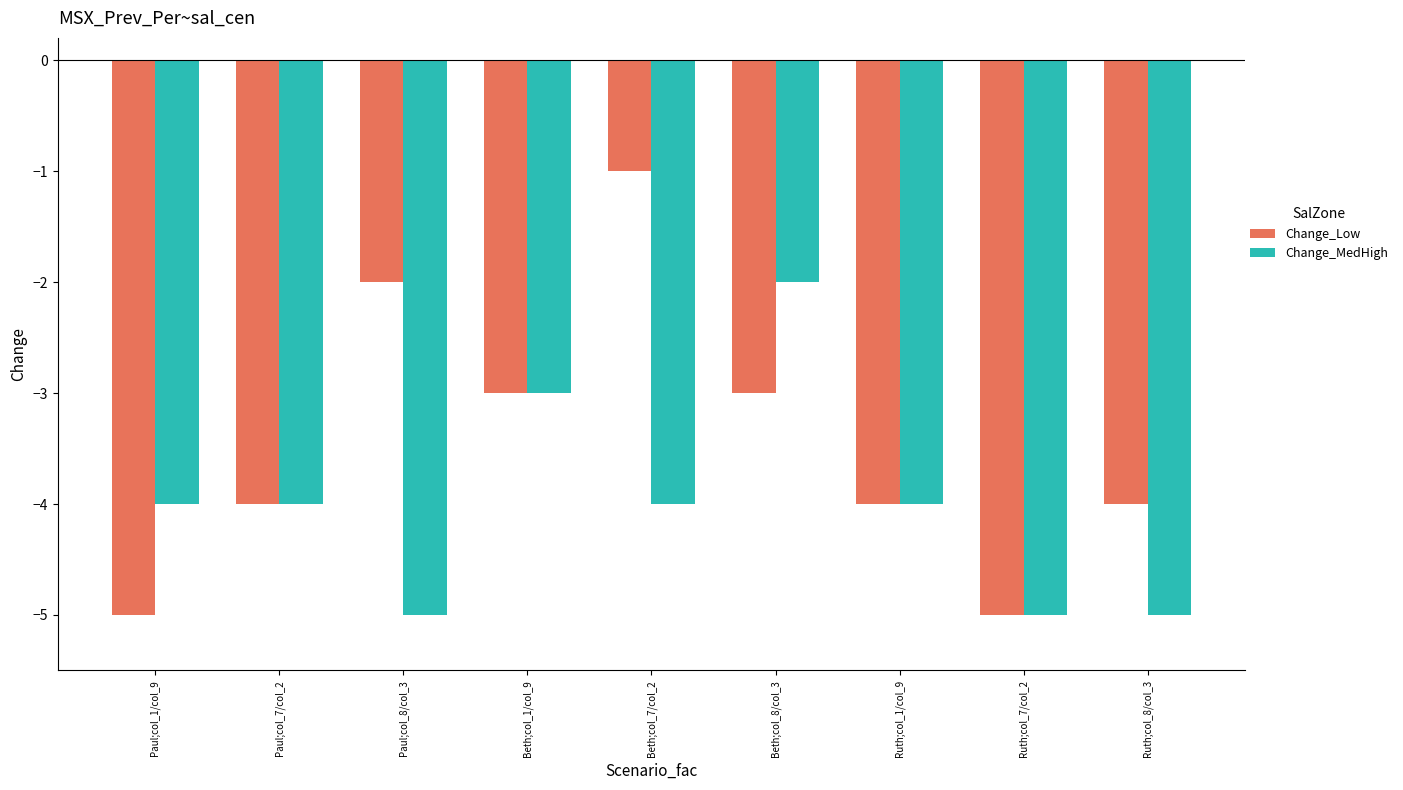

Does the chart contain any negative values?

Yes